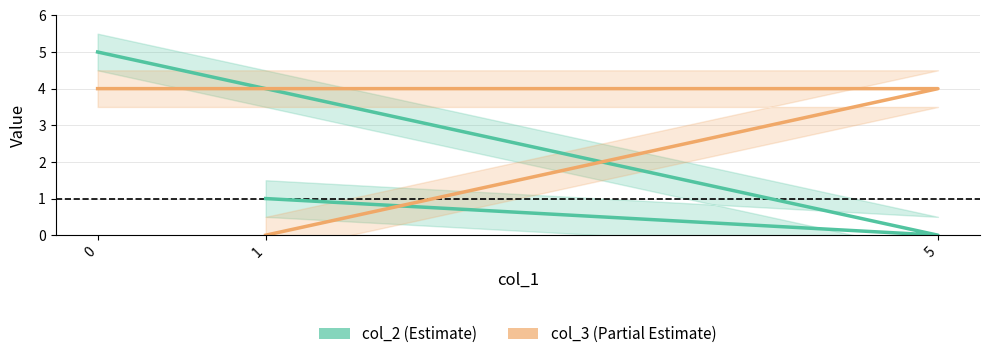

Reading left to right, what are all the values shown in this chart?

col_2: 5	0	1
col_3: 4	4	0